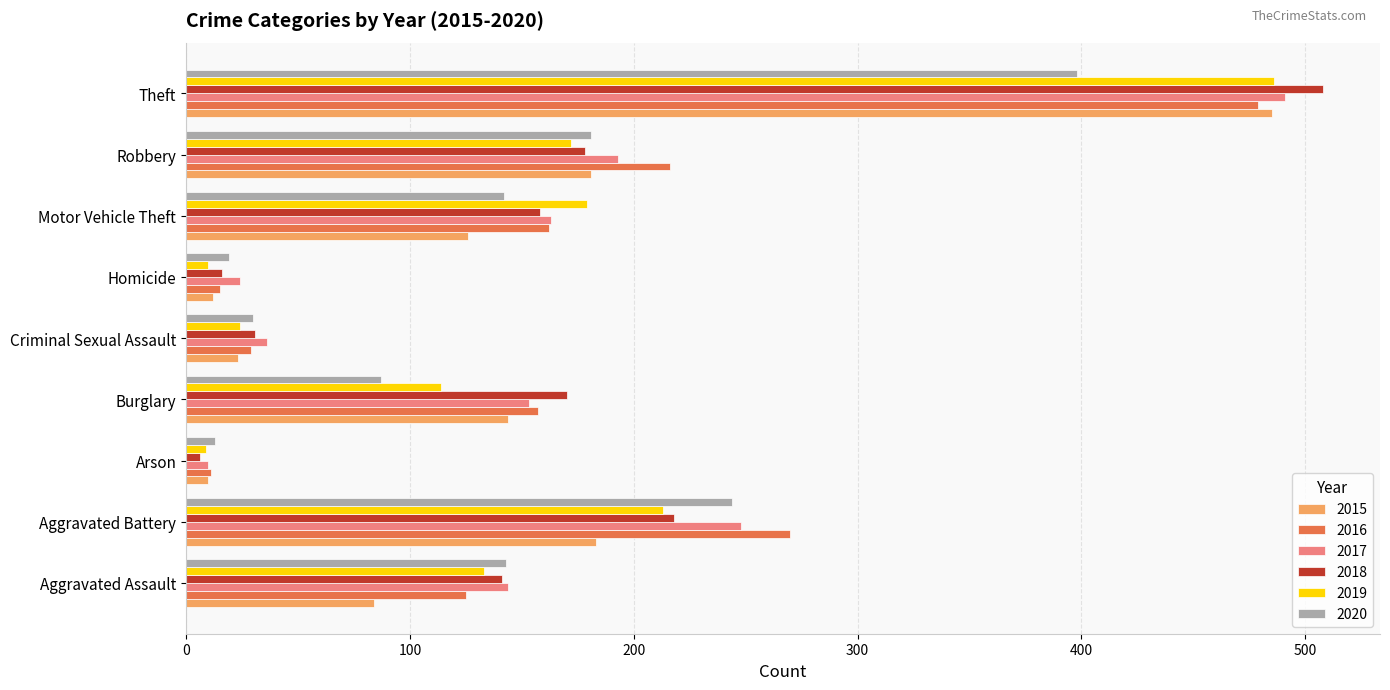

What is the spread (max minus min) of values at Aggravated Battery?

87